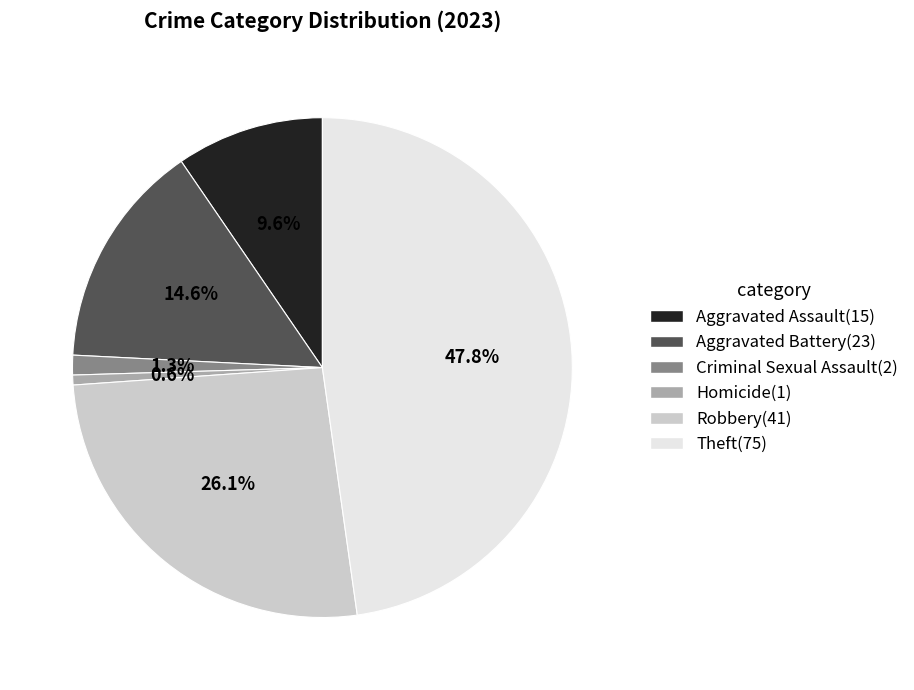

Is it true that Homicide is 11% of the pie?

False